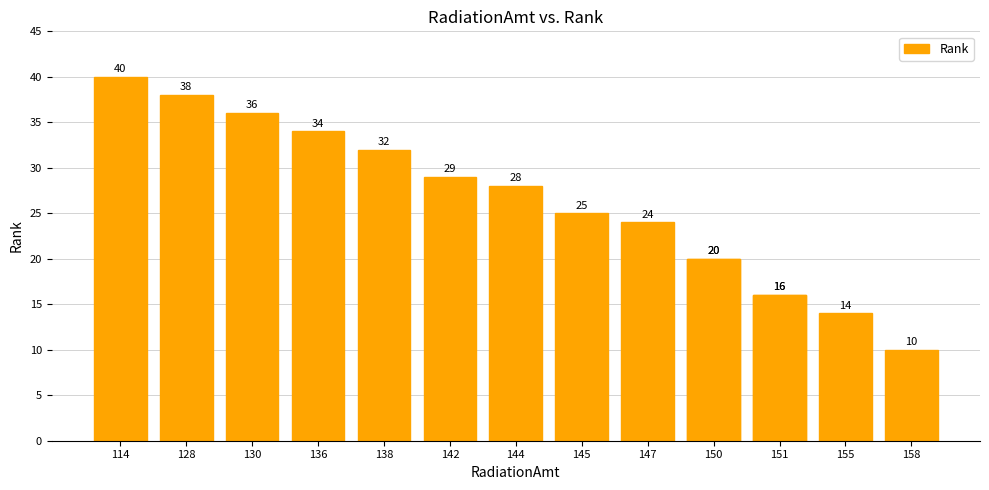

How many values exceed 25?

7